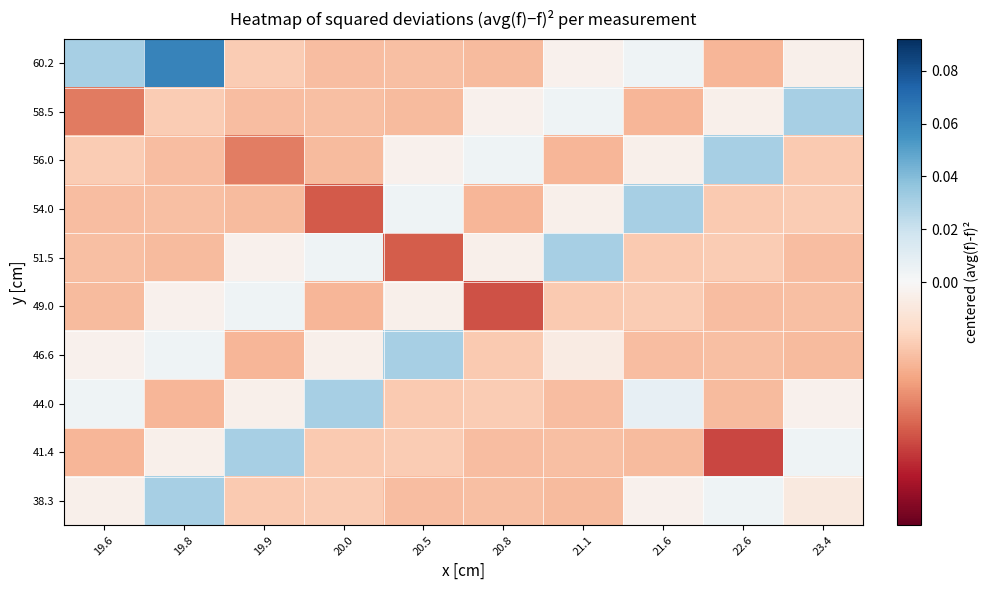

At how many categories does at least one series exceed 0?

10